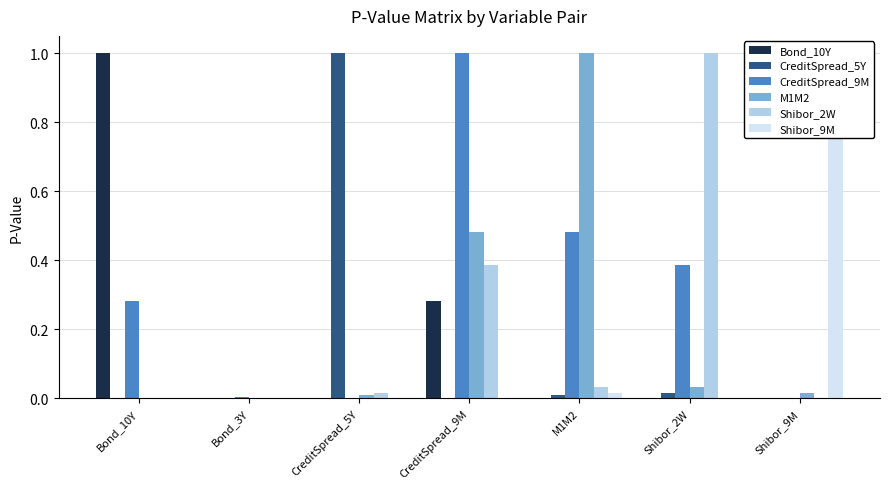

Which category has the highest value in the Shibor_9M series?

Shibor_9M